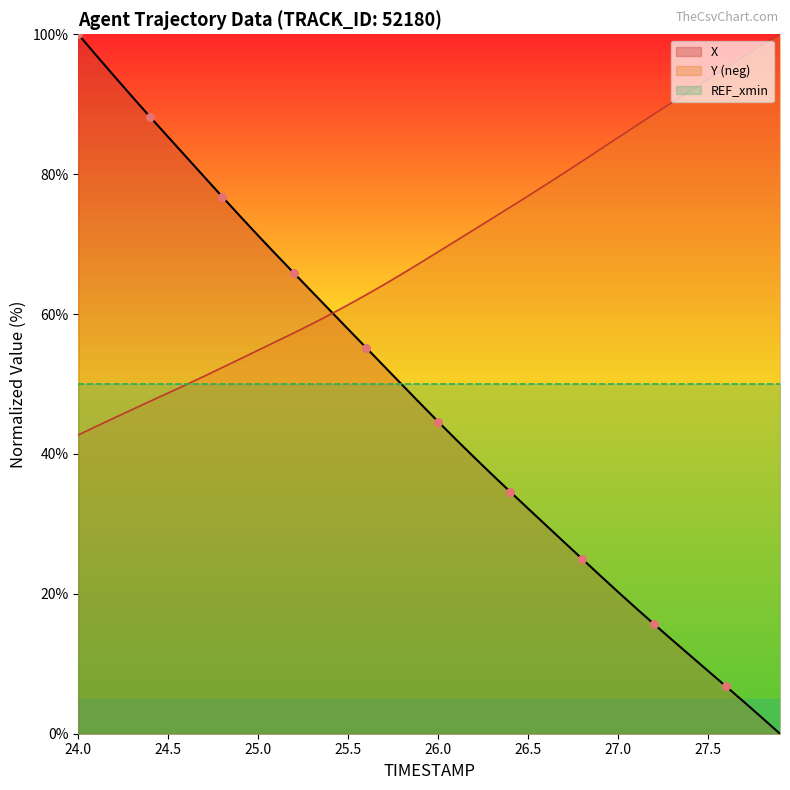

What is the total value across all series at 24.7?

130.7